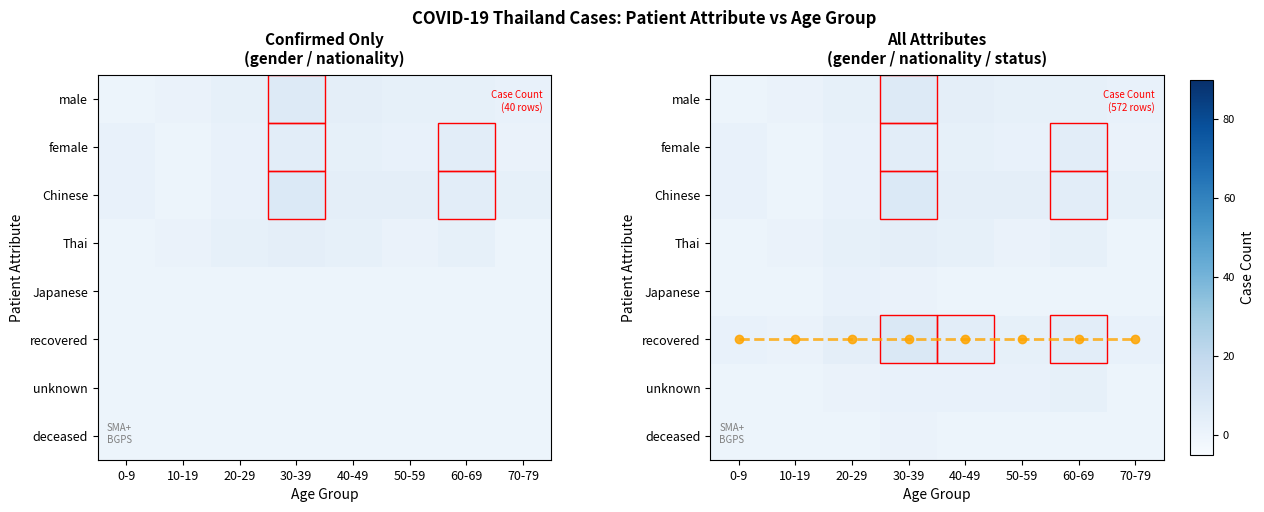

Rank the series by their maximum value, from highest to lowest.

recovered, Chinese, male, female, recovered row, Thai, unknown, Japanese, deceased